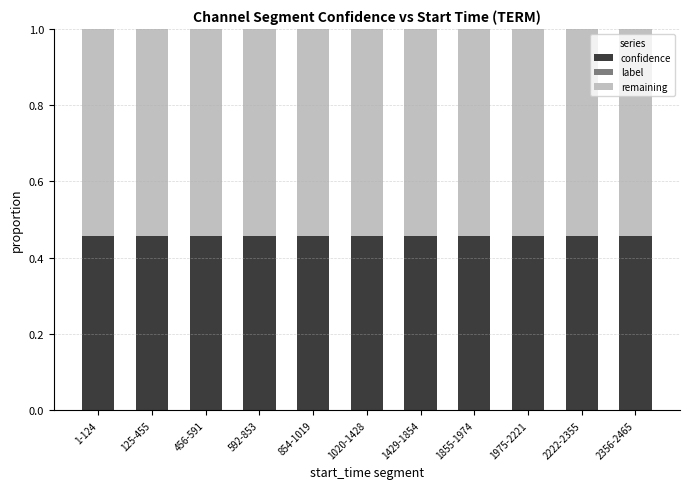

What is the sum of all confidence values?

5.0